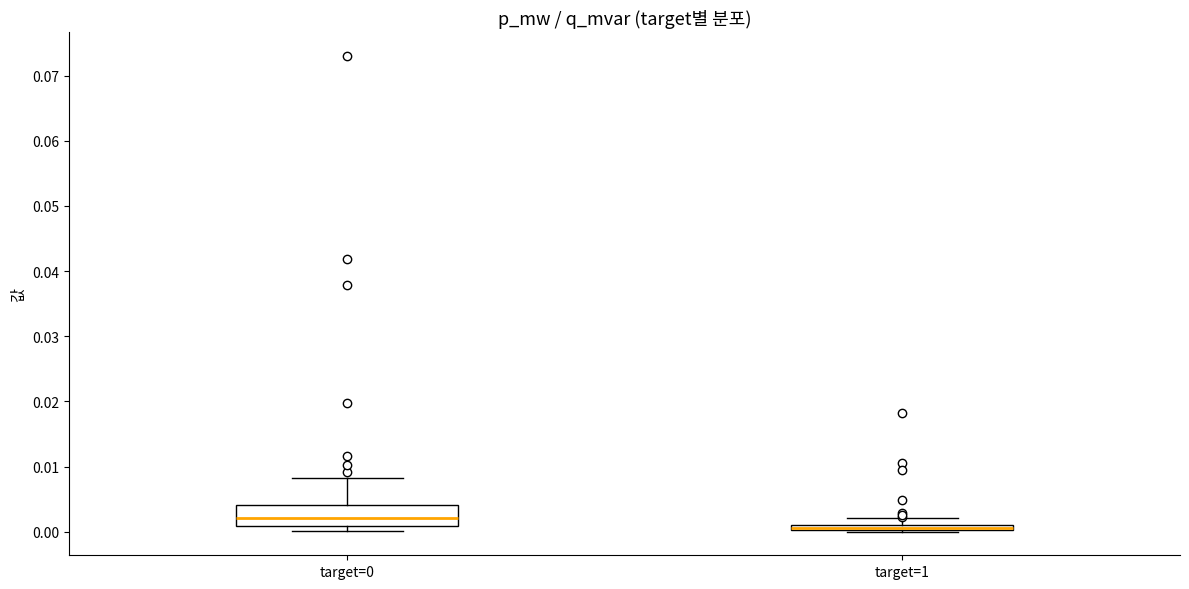

Where does the median line of the box for target=0 sit on the y-axis? The values are not printed on the chart, so give them approximately, as read against the axis.

0.002